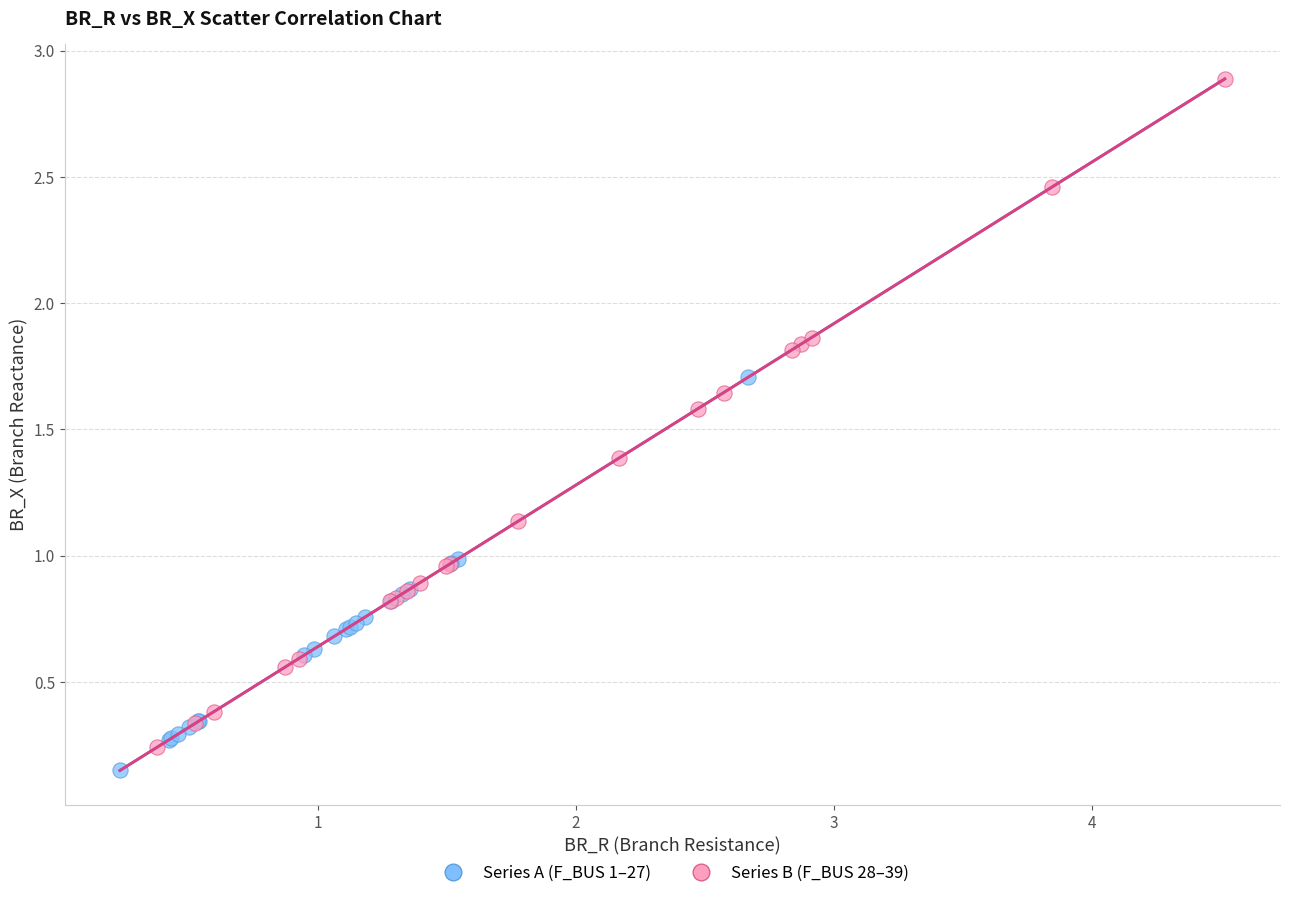

Which series has the widest spread of Y values?

Series B (F_BUS 28–39)